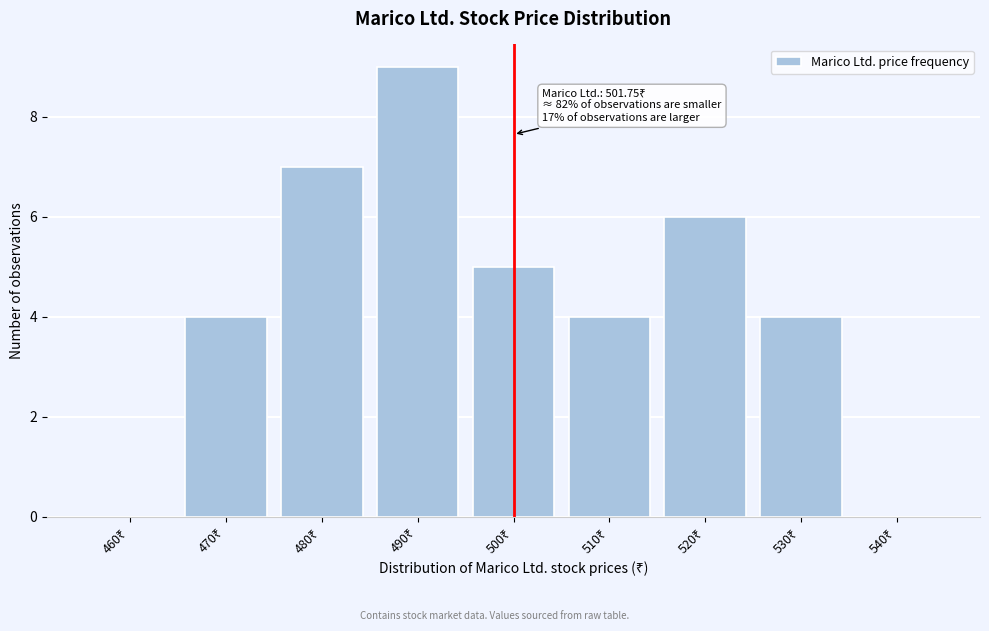

What is the maximum value shown in the chart?

9